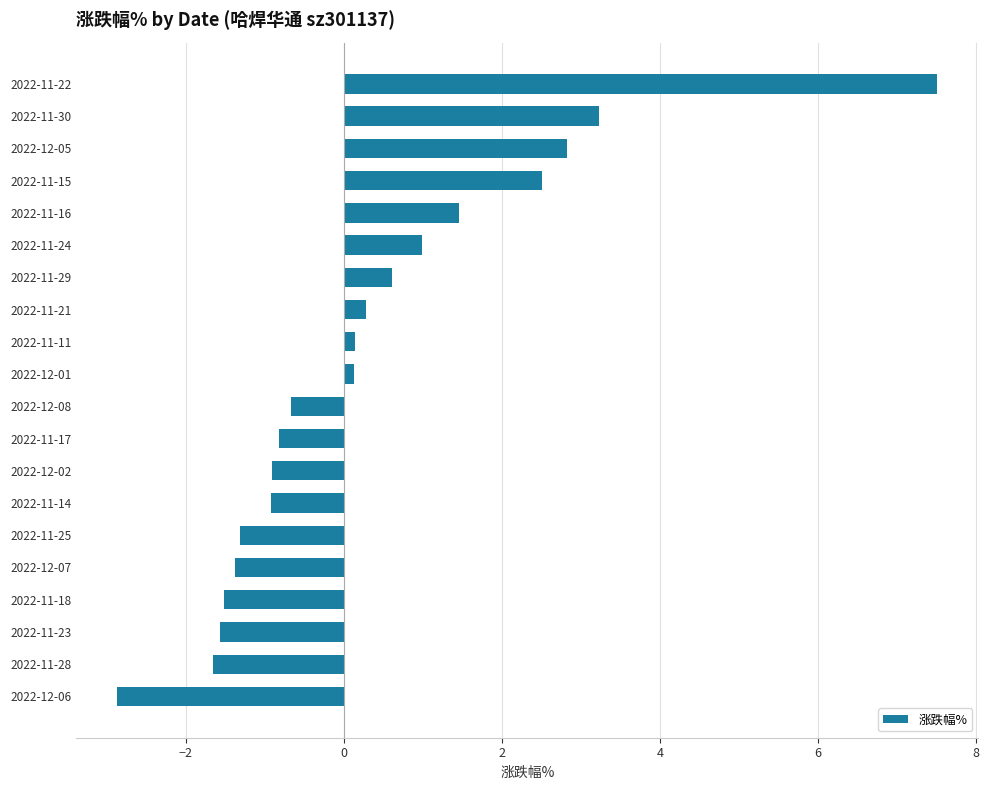

What is the sum of all values?

6.0